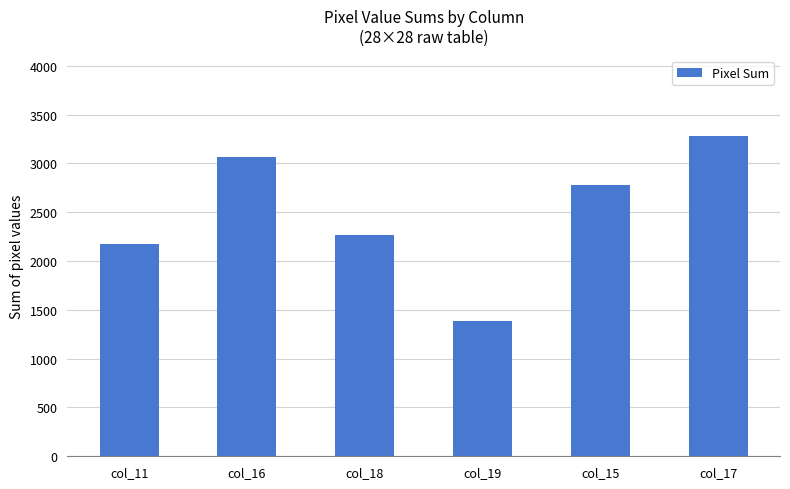

Reading left to right, what are all the values shown in this chart?

col_11=2177	col_16=3064	col_18=2265	col_19=1385	col_15=2777	col_17=3285